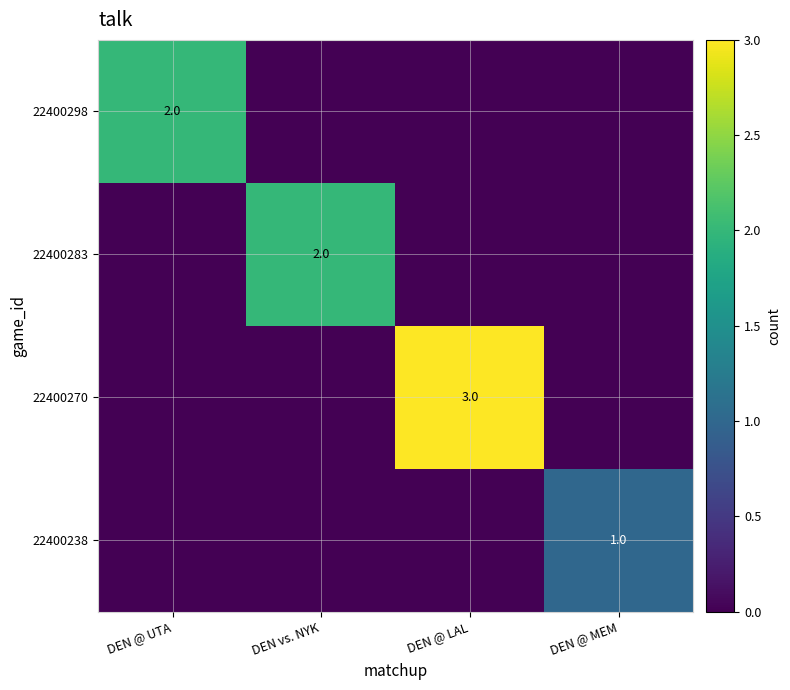

The 22400298 series shows 2 at DEN @ UTA. True or false?

True